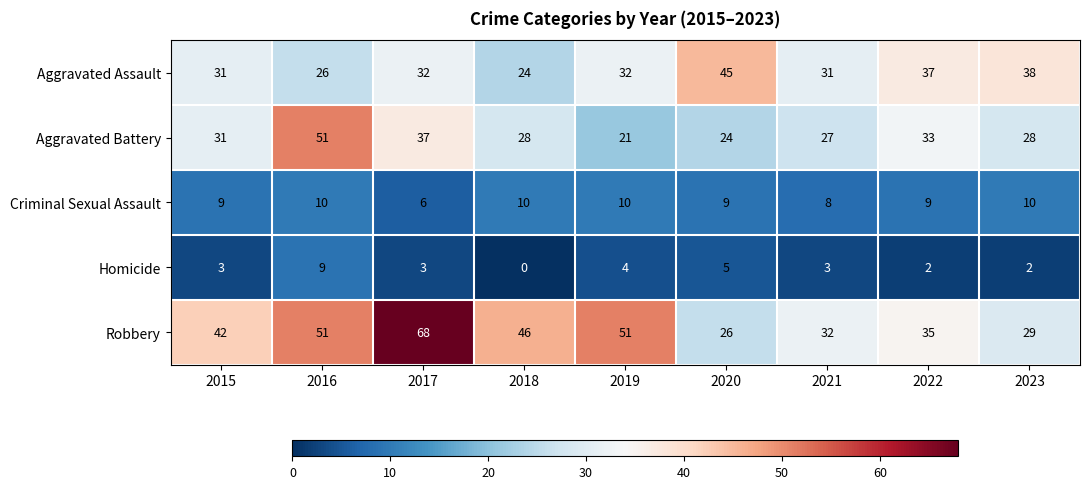

What is the difference between the highest and lowest values at 2019?

47